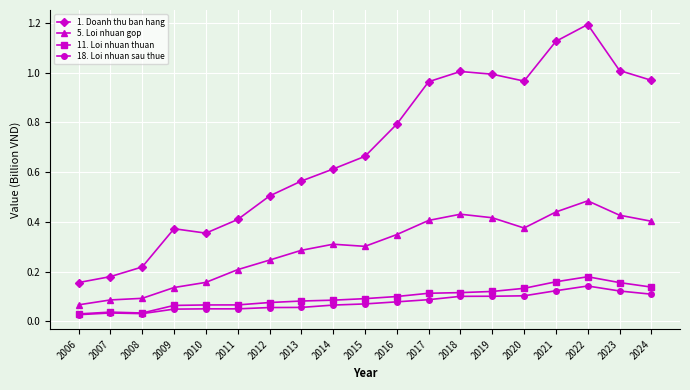

Which series changed the most between 2012 and 2021?

1. Doanh thu ban hang